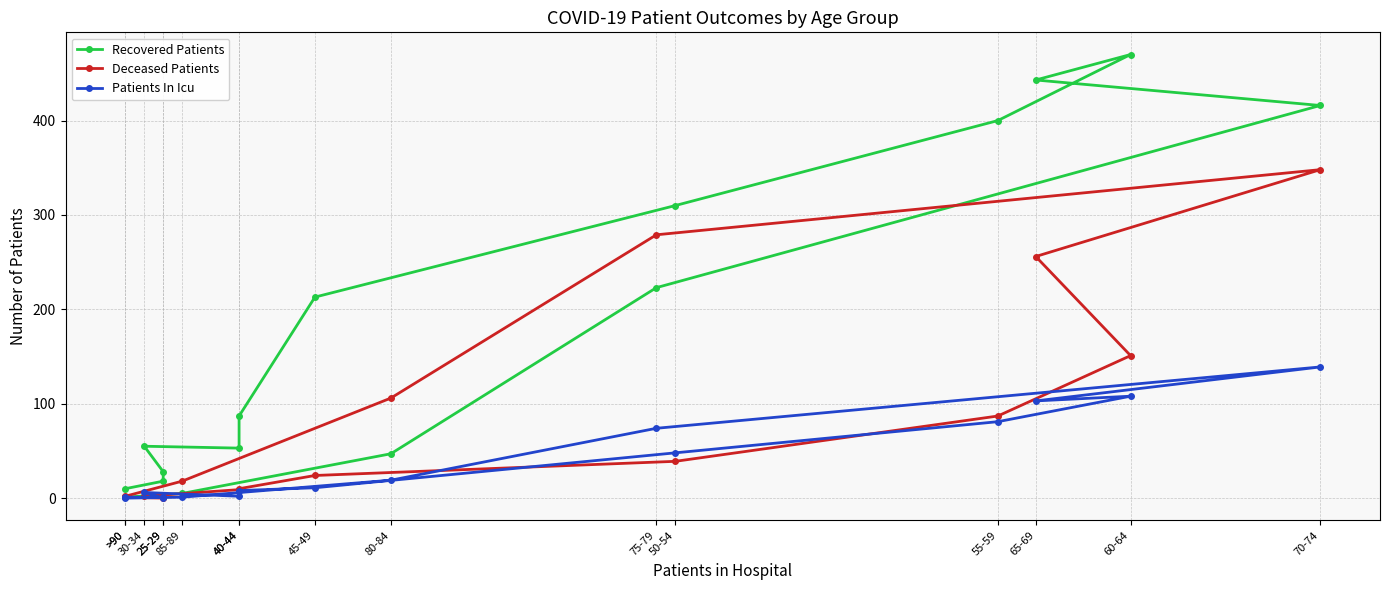

At how many categories does at least one series exceed 312?

4